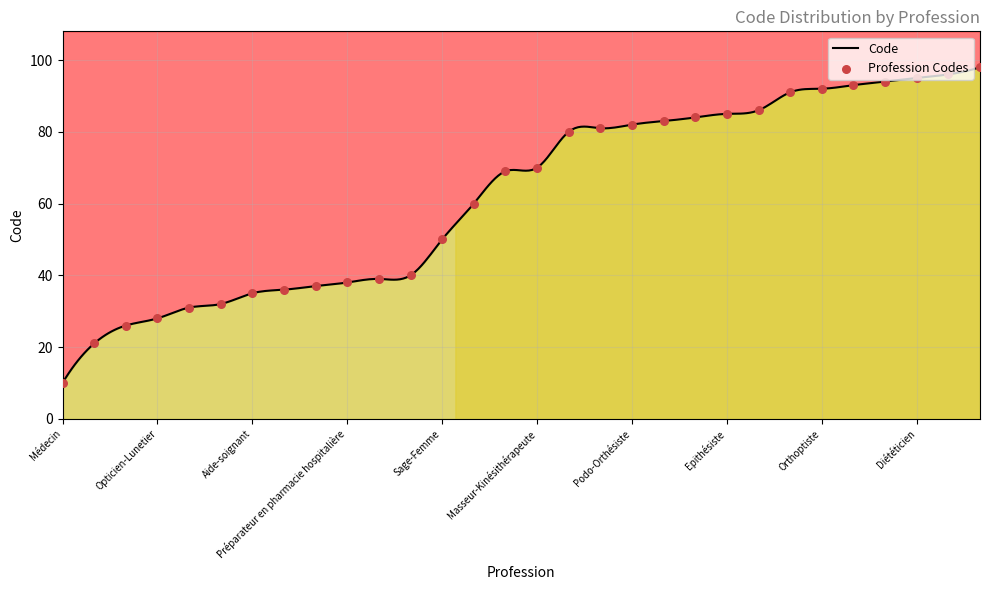

What is the change in value from Audioprothésiste to Orthoptiste?

+66